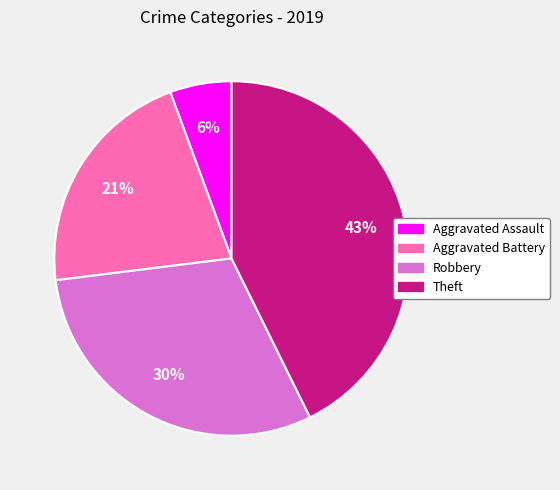

Combined, do Robbery and Theft account for over 50%?

Yes